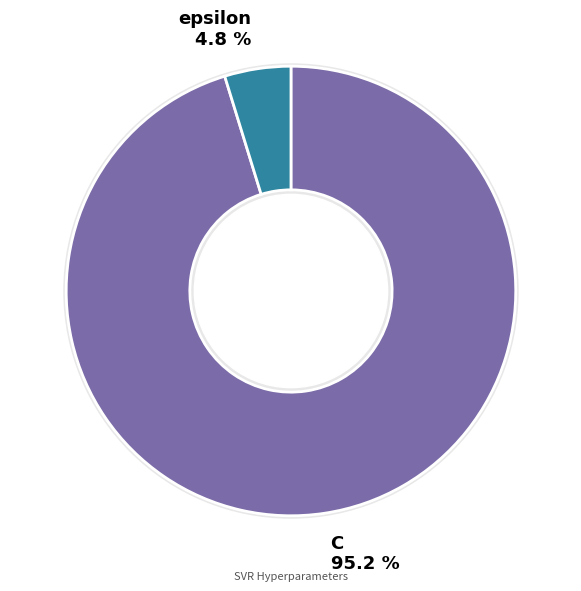

To the nearest percent, what is the difference between the C and epsilon slice percentages?

90%